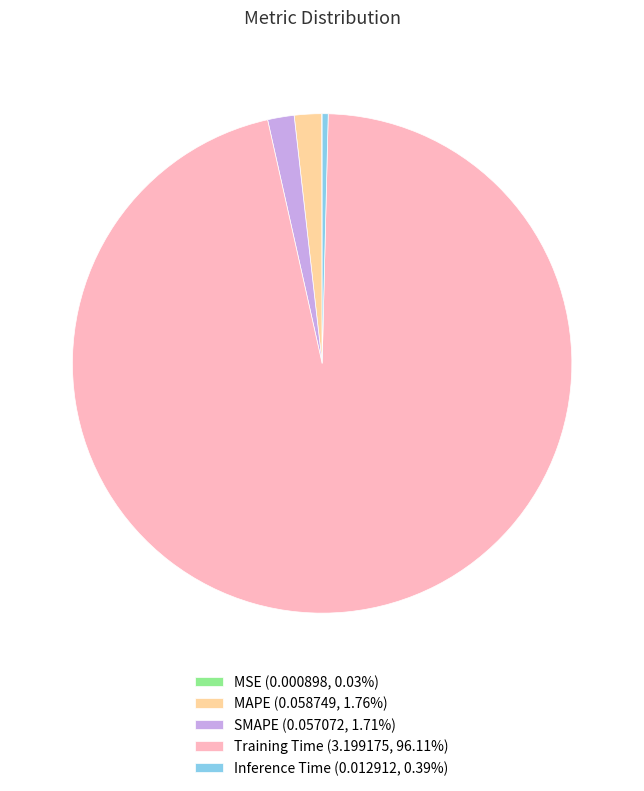

Does Inference Time (0.012912, 0.39%) account for over 50% of the chart?

No